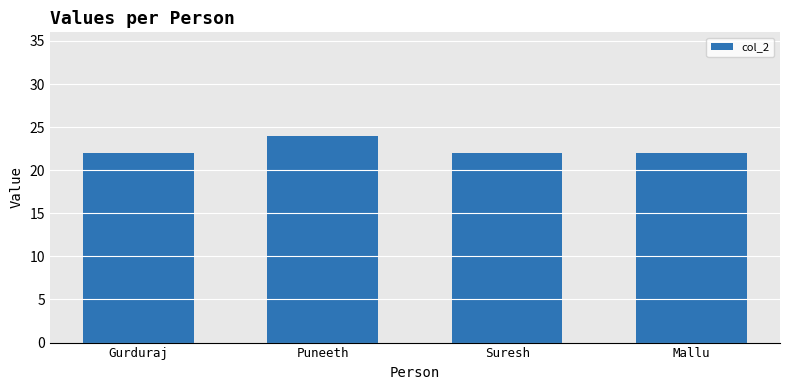

What is the sum of all values?

90